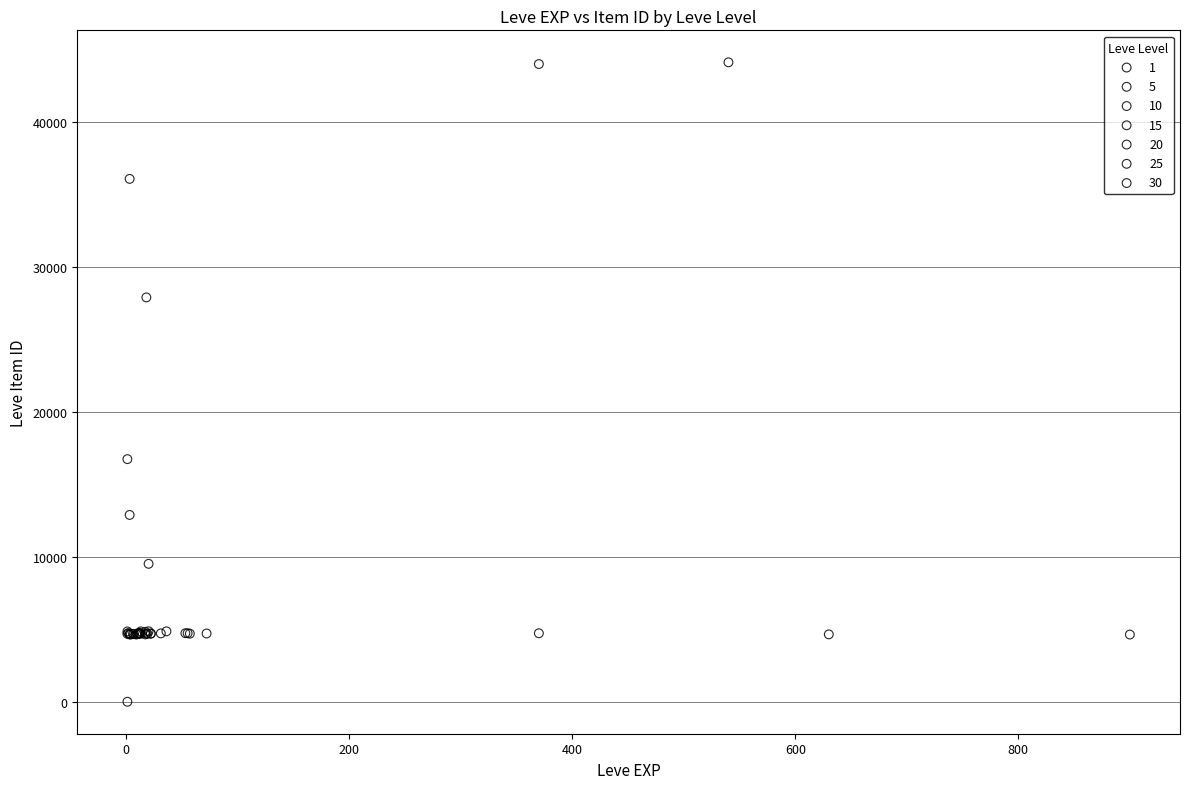

Which series reaches the maximum Y coordinate?

1